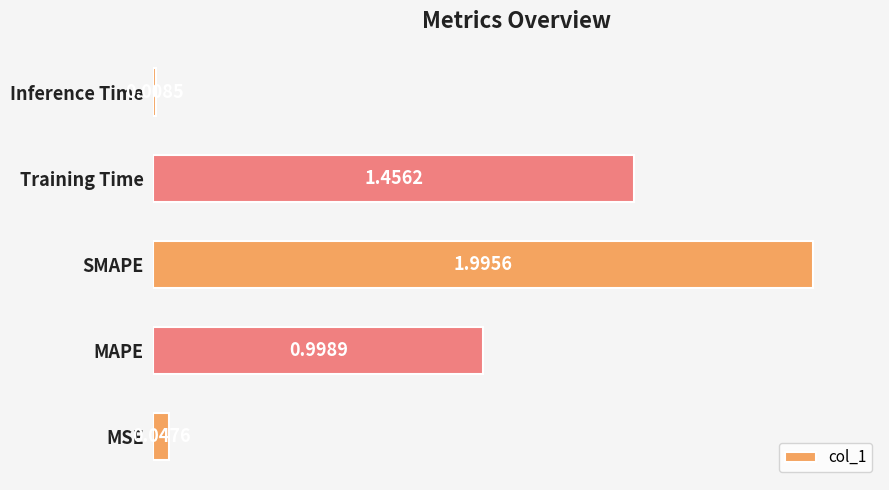

What is the sum of the values at SMAPE and MSE?

2.0